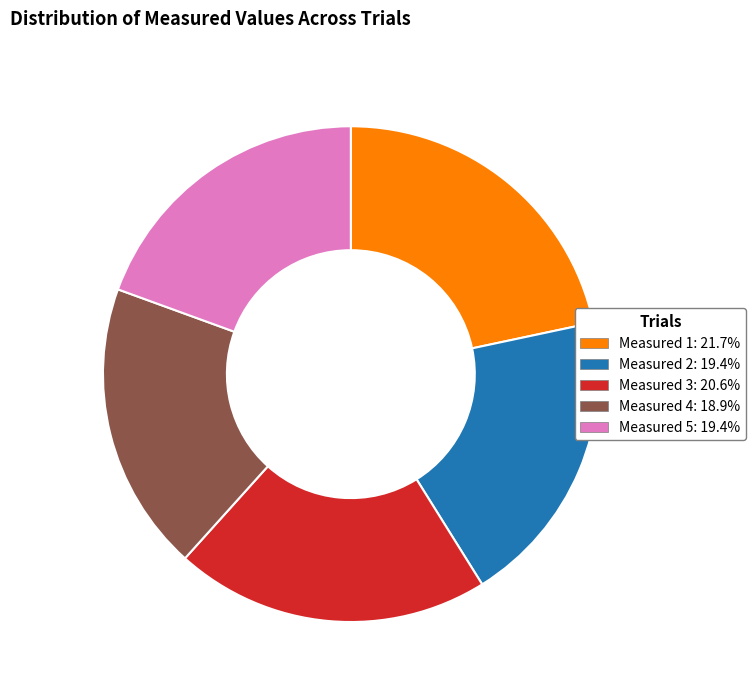

Approximately how many times larger is the value at Measured 5 compared to Measured 4?

1.0